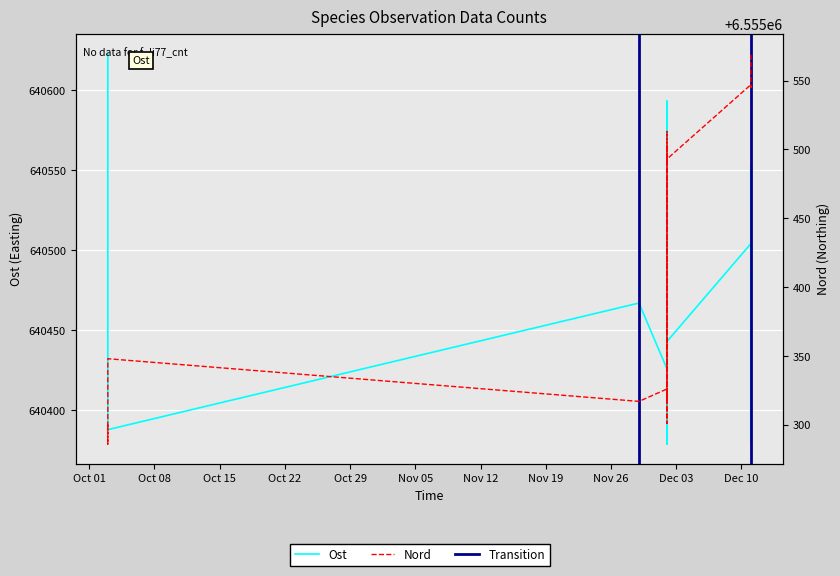

In Ost, how many points are lower than both neighbors (excluding endpoints)?

5